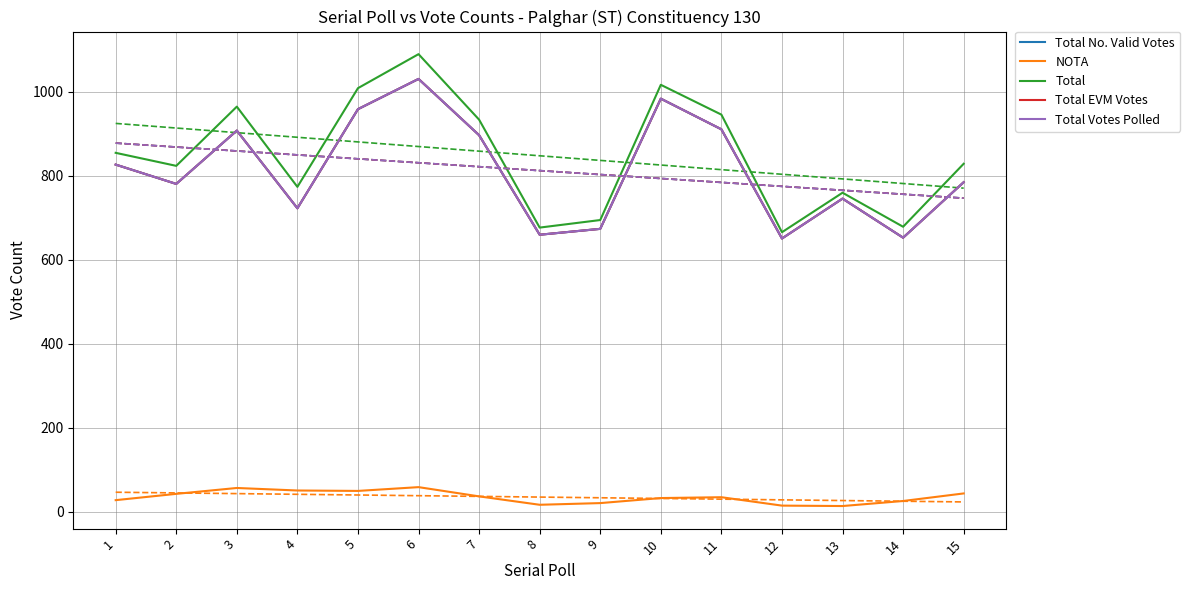

How many distinct data groups are displayed?

5